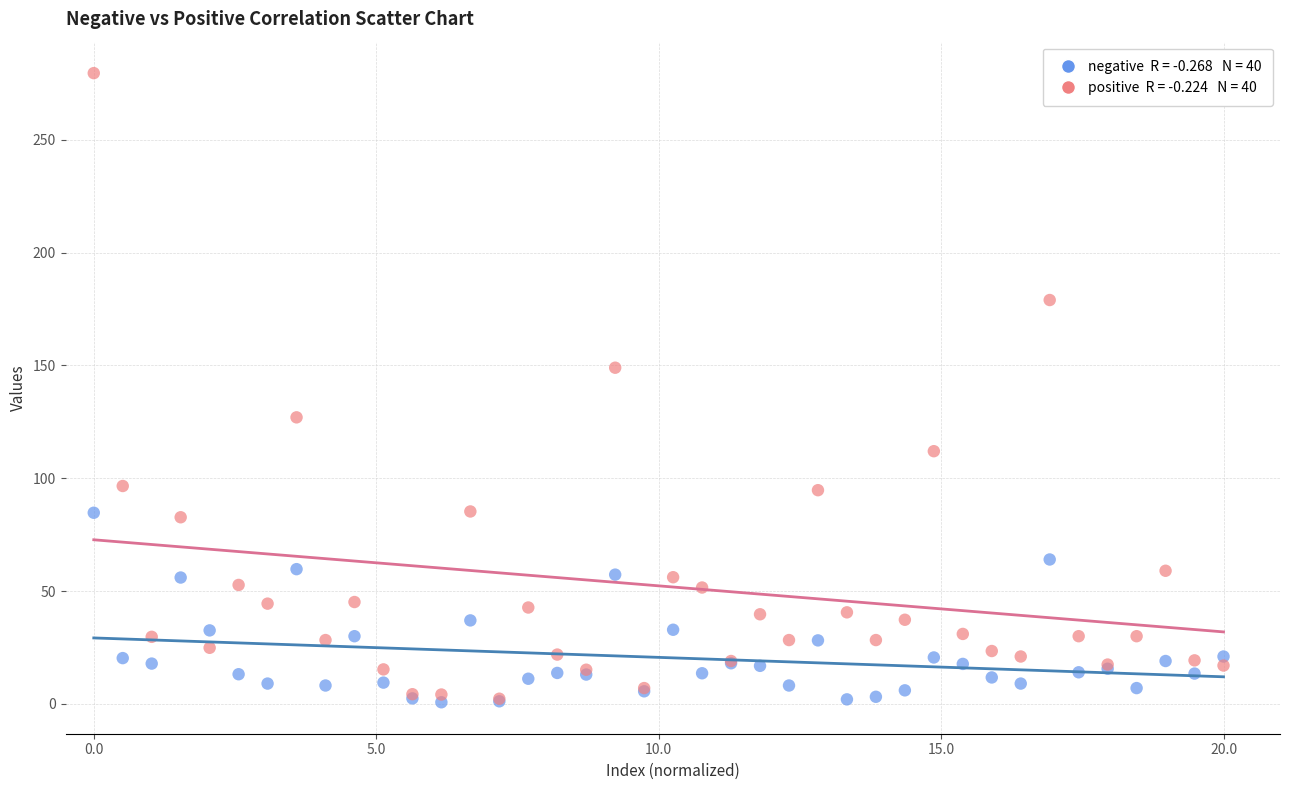

Across all series, what Y value is closest to 140?

149.0